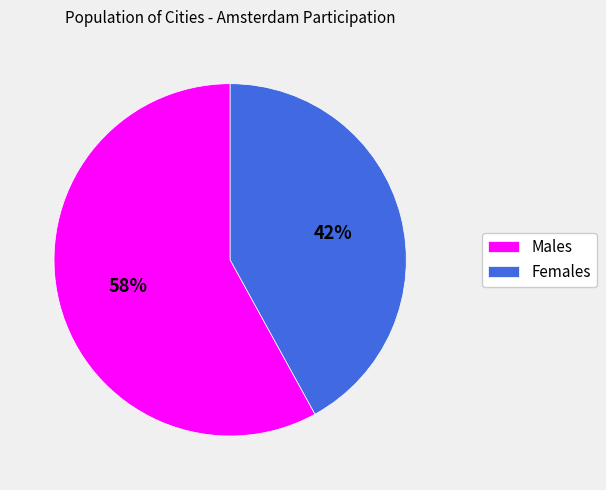

Combined, do Males and Females account for over 50%?

Yes